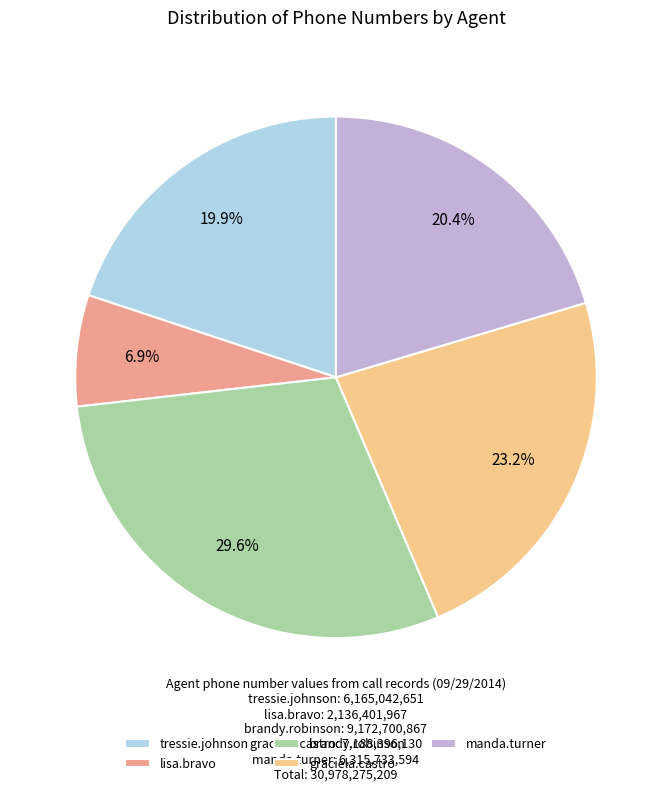

Does manda.turner account for over 50% of the chart?

No